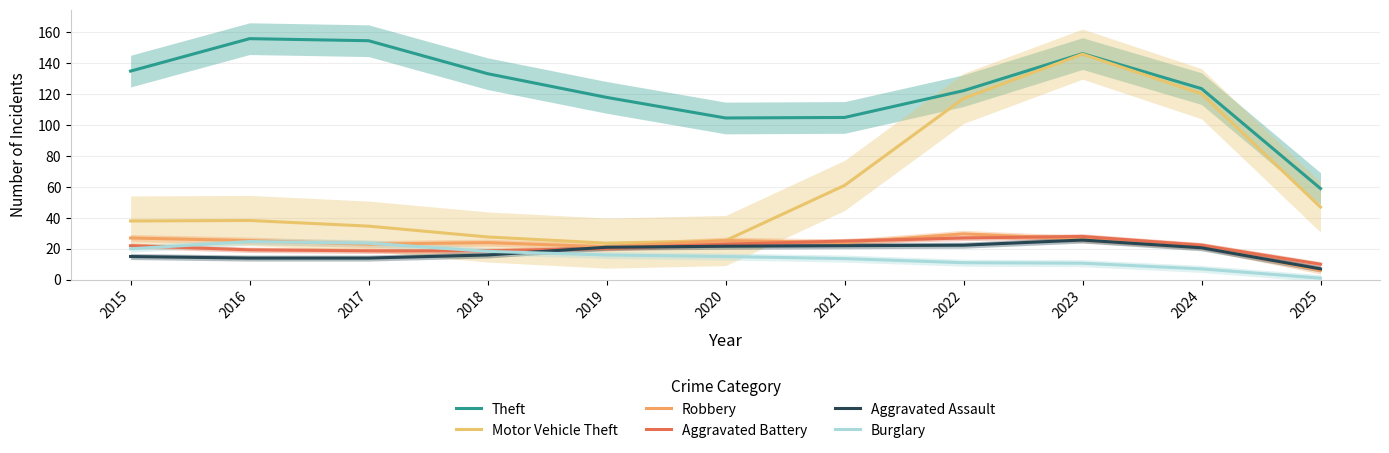

True or false: Motor Vehicle Theft and Aggravated Battery intersect in this chart.

False